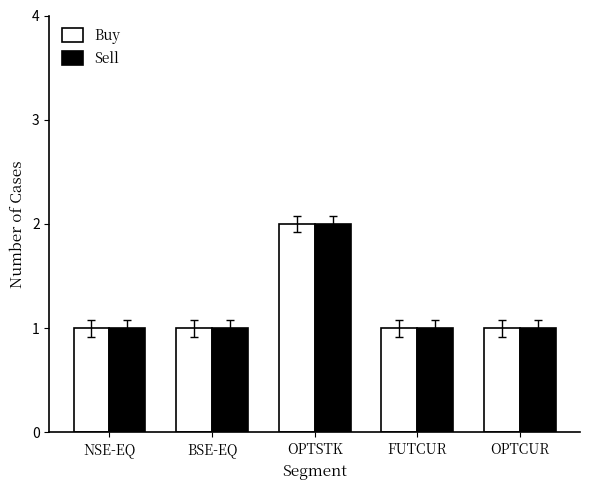

The value of Buy at OPTSTK is 2. True or false?

True